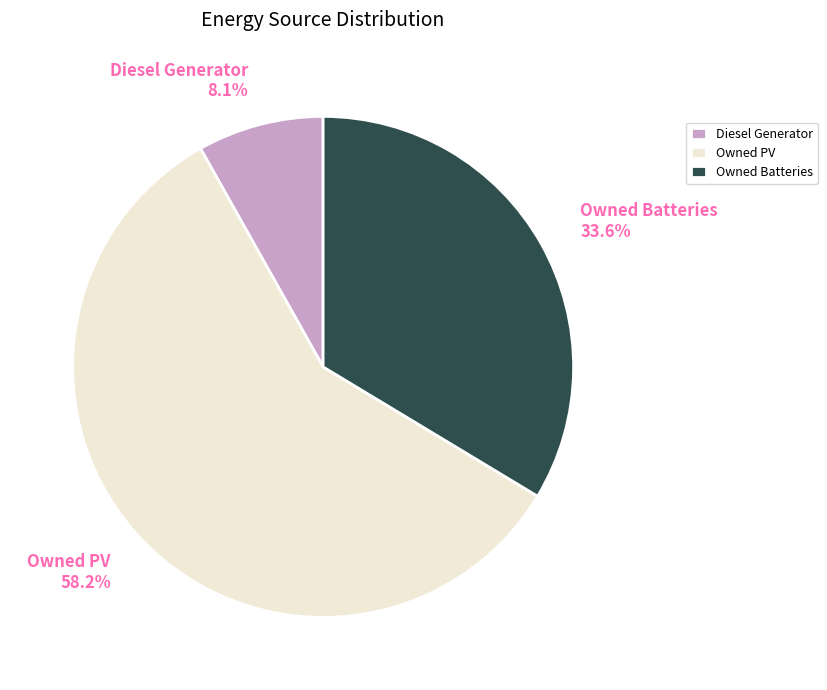

How many slices are in this pie chart?

3